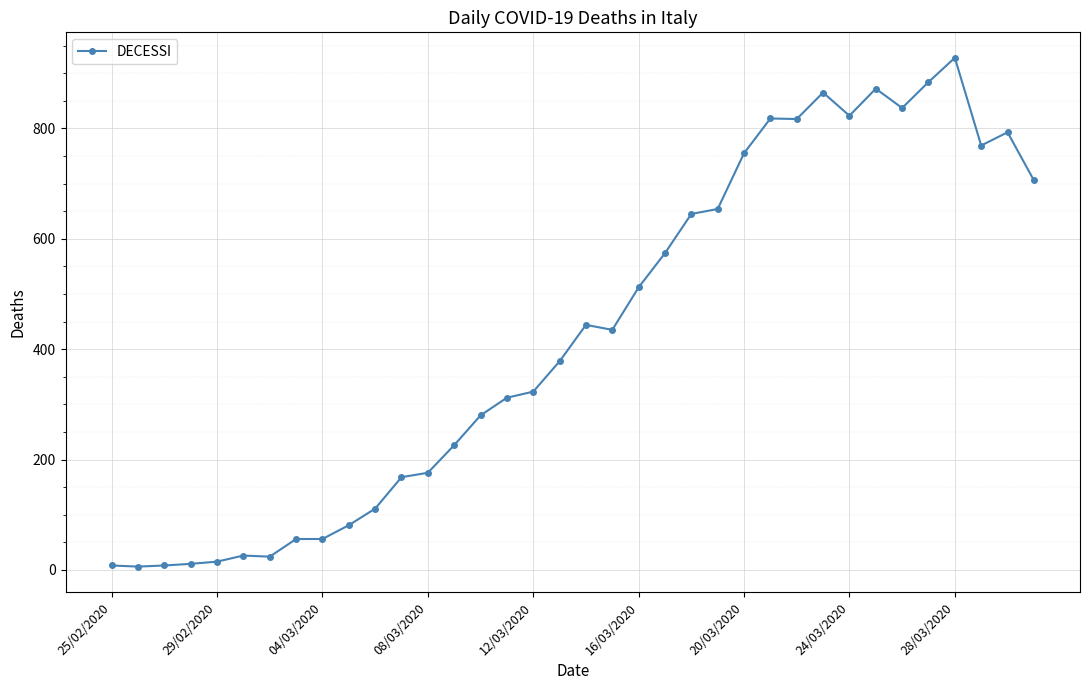

How many series are shown in this chart?

1